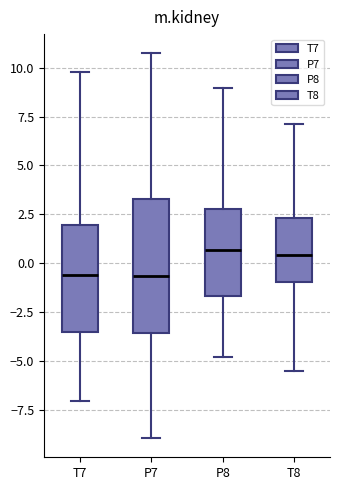

Where does the median line of the box for P7 sit on the y-axis? The values are not printed on the chart, so give them approximately, as read against the axis.

-0.5